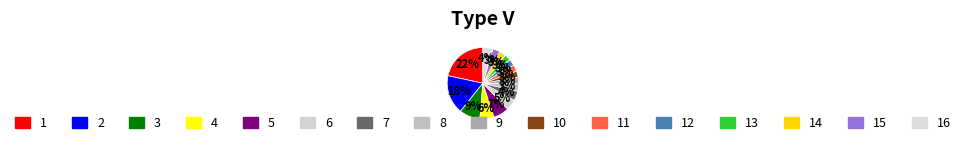

How many slices are in this pie chart?

16